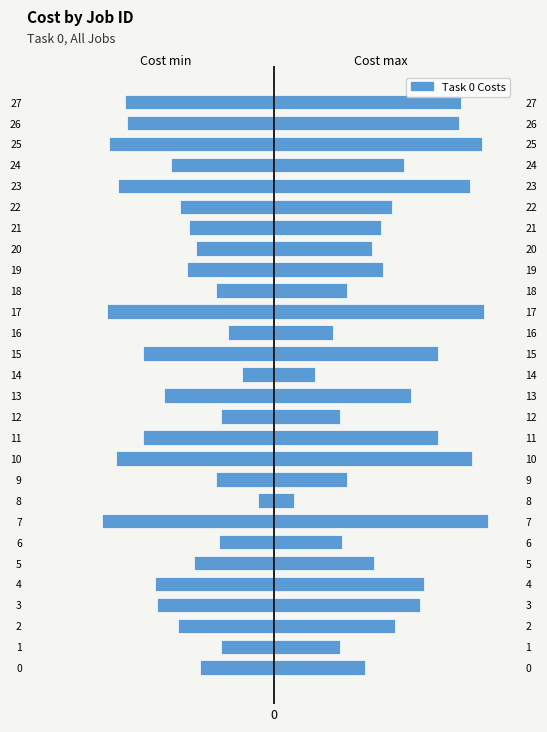

Which category has the lowest value in the Cost min series?

7